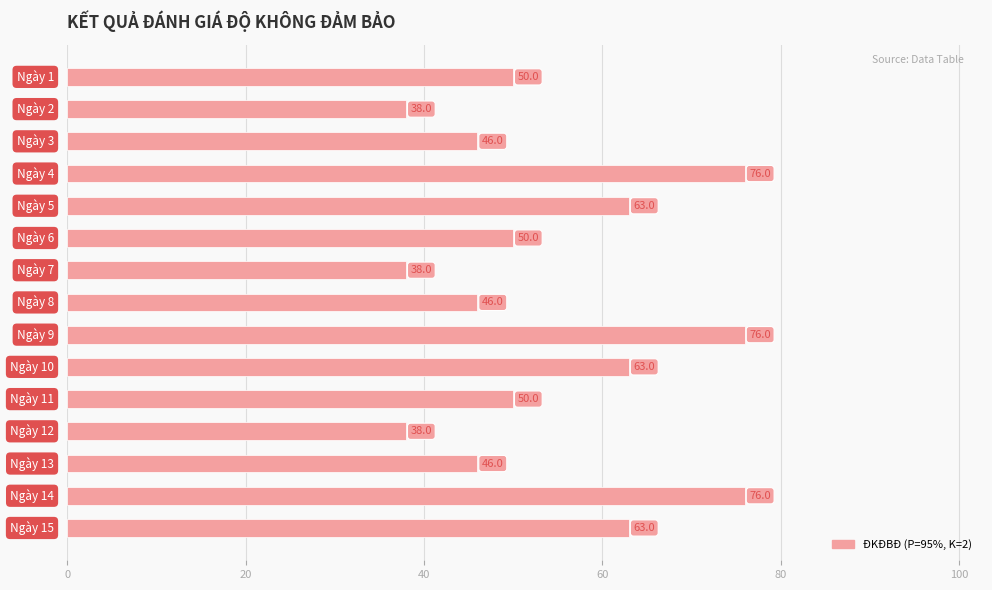

What is the difference between the maximum and minimum values?

38